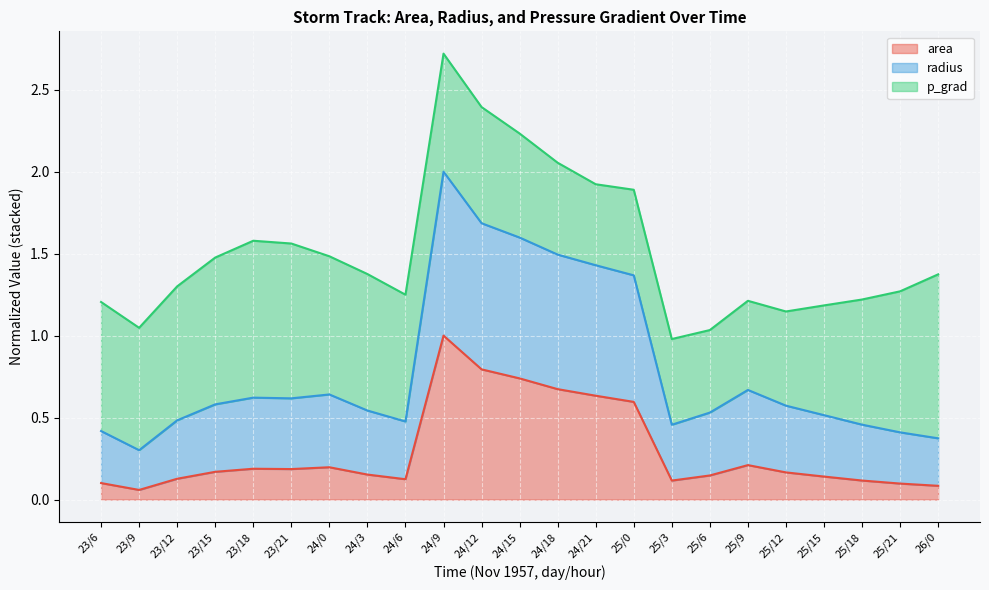

List the labels in order of radius value, smallest first.

23/9, 26/0, 25/21, 23/6, 25/3, 25/18, 24/6, 23/12, 25/15, 25/6, 24/3, 25/12, 23/15, 23/21, 23/18, 24/0, 25/9, 25/0, 24/21, 24/18, 24/15, 24/12, 24/9